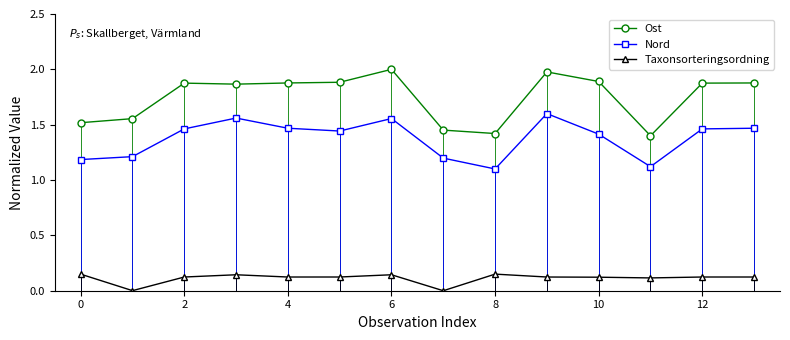

True or false: Taxonsorteringsordning and Nord cross at least once.

False